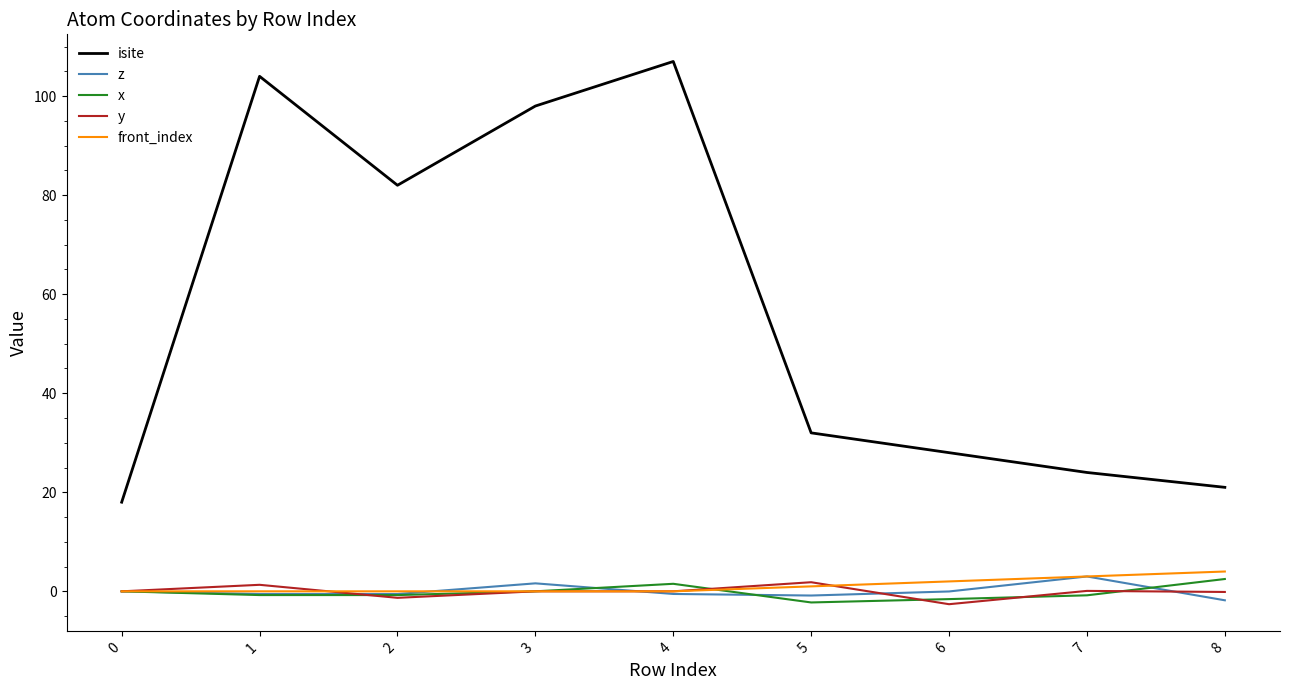

What is the greatest value displayed?

107.0